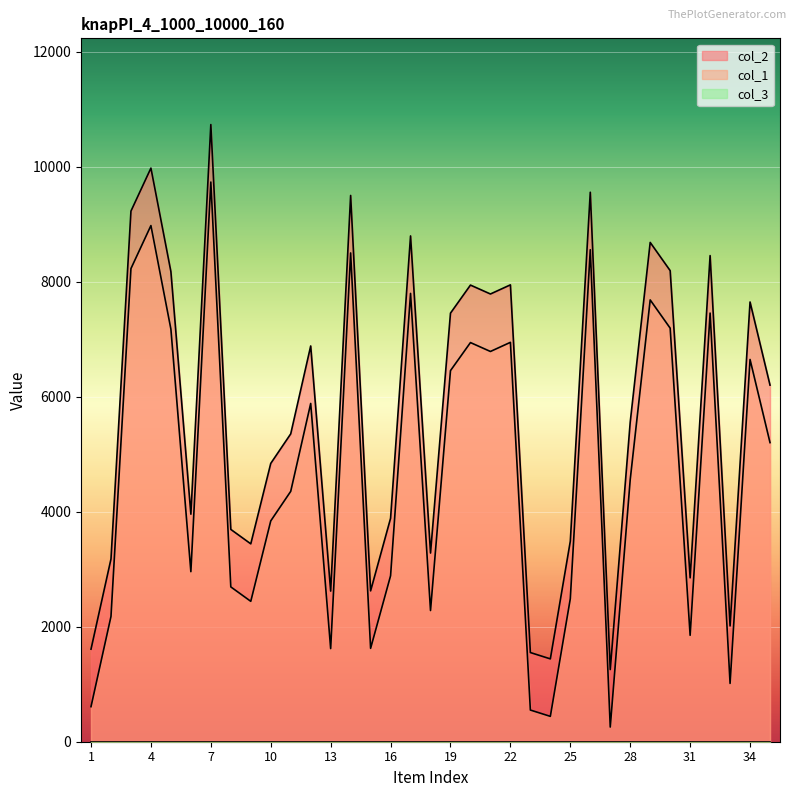

What is the minimum value shown in the chart?

255